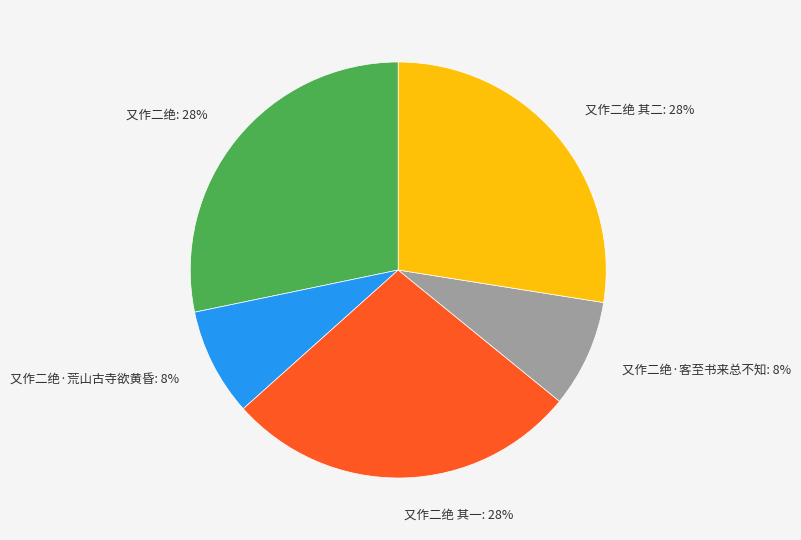

Does any single category account for the majority?

No